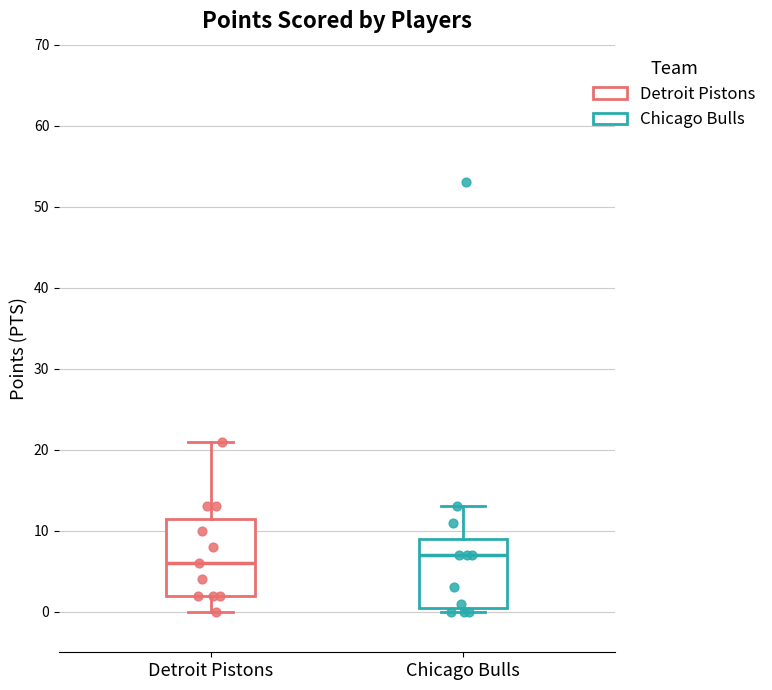

Reading left to right, read every box against the y-axis: the position of its median line, the range the box covers, and the ends of its whiskers. The values are not printed on the chart, so give them approximately, as read against the axis.

Detroit Pistons: median 6, box 2 to 12, whiskers 0 to 21
Chicago Bulls: median 7, box 1 to 9, whiskers 0 to 13